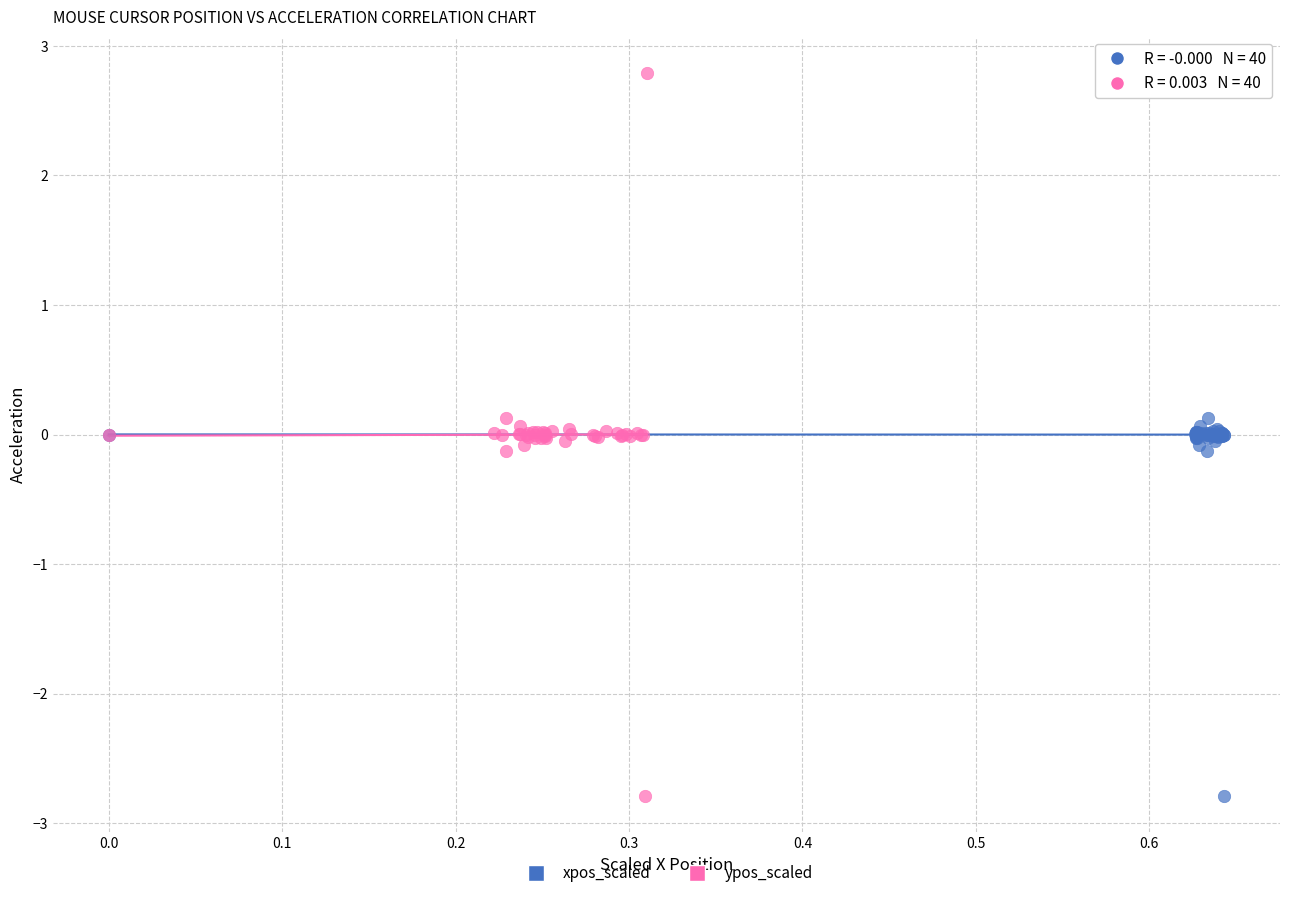

What are all the series names shown in the legend?

xpos_scaled, ypos_scaled